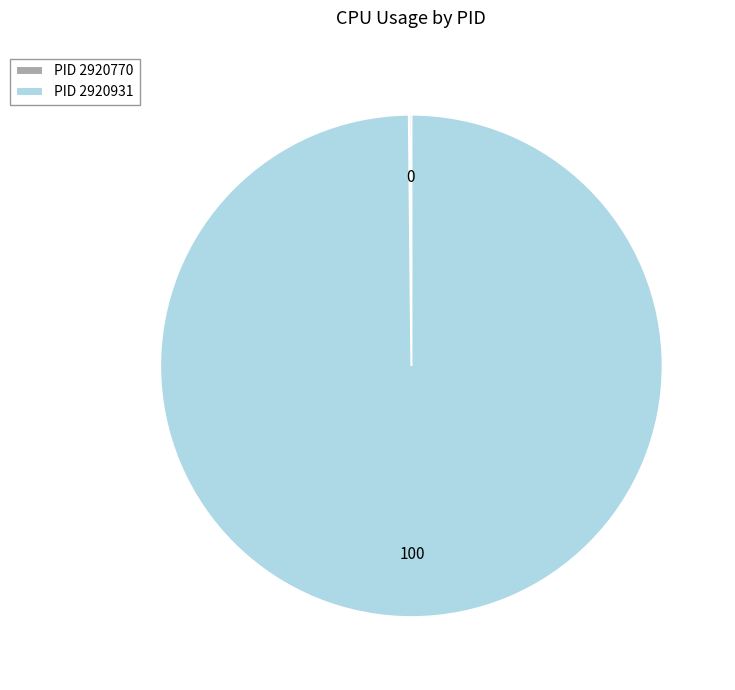

What is the largest slice in the pie chart?

PID 2920931